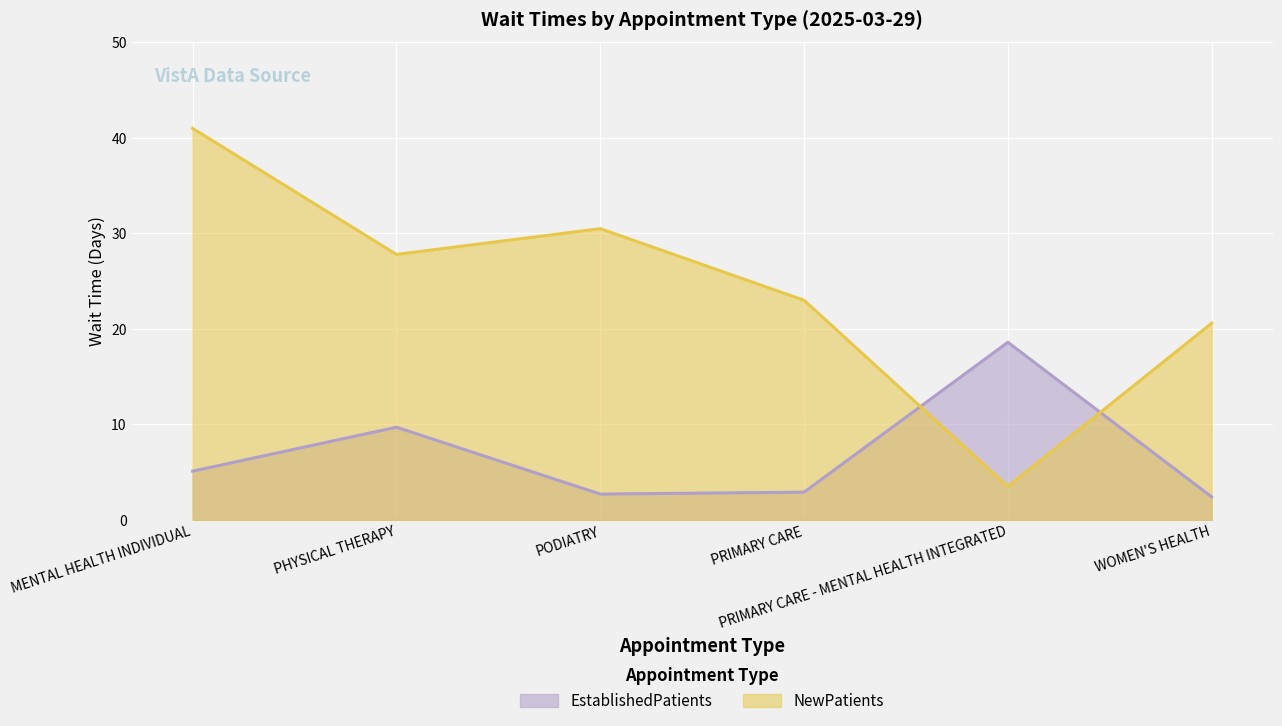

List the labels in order of EstablishedPatients value, smallest first.

WOMEN'S HEALTH, PODIATRY, PRIMARY CARE, MENTAL HEALTH INDIVIDUAL, PHYSICAL THERAPY, PRIMARY CARE - MENTAL HEALTH INTEGRATED